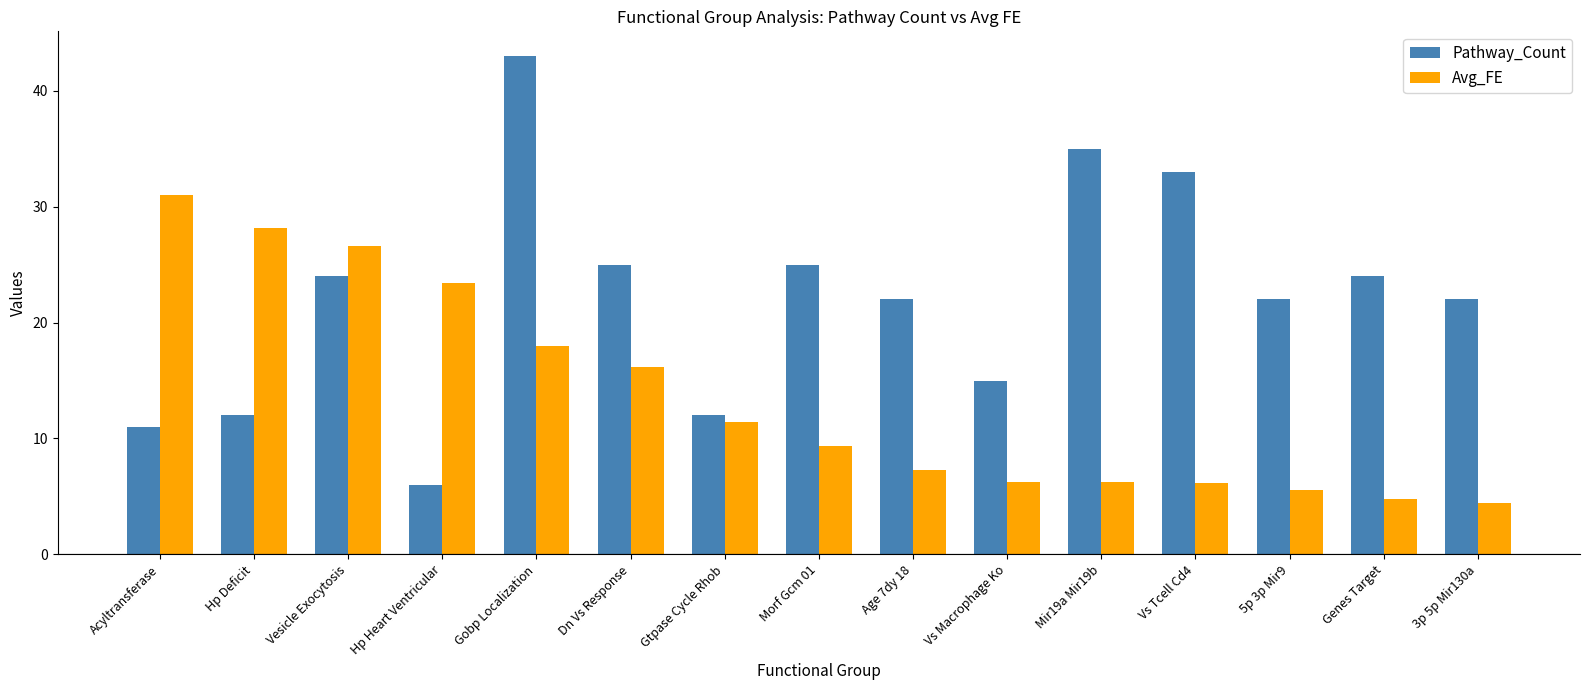

What is the difference between the second highest and second lowest values in the Avg_FE series?

23.4